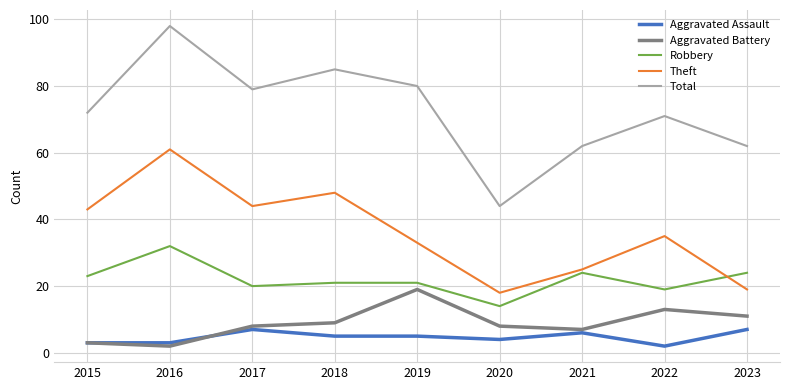

What is the difference between the maximum and minimum values in the Aggravated Assault series?

5